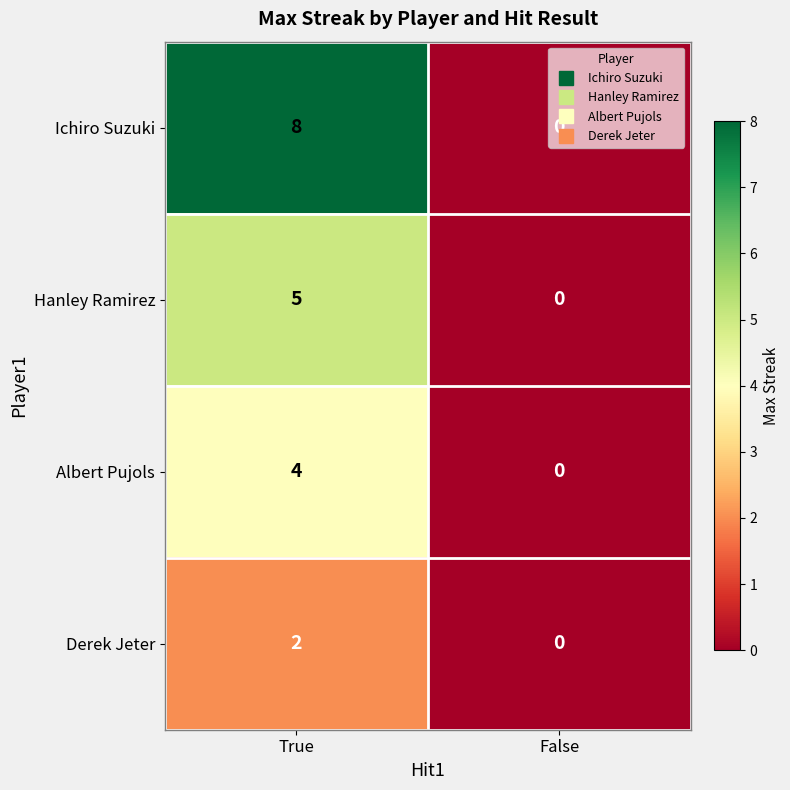

Which label corresponds to the largest value in the chart?

True